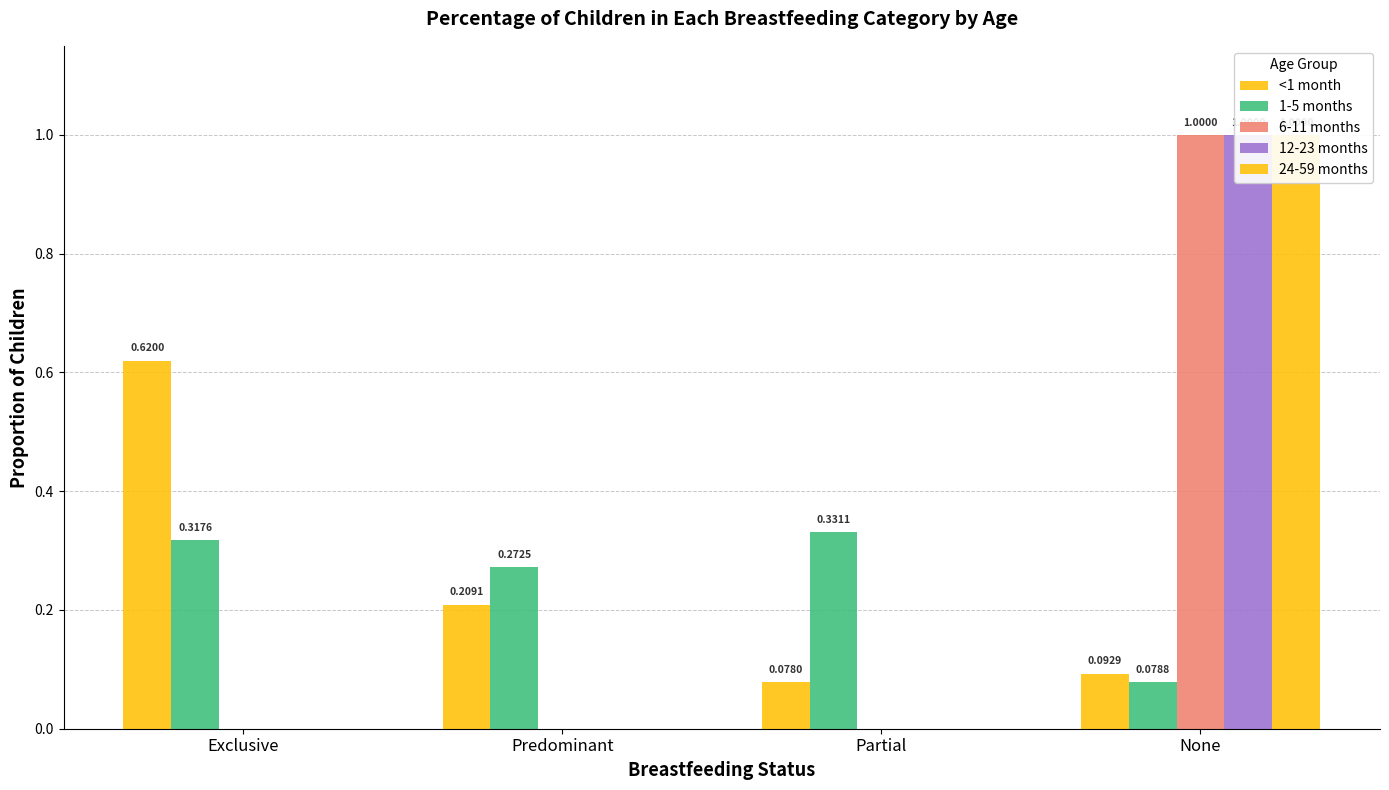

Which series changed the most between Predominant and Partial?

<1 month